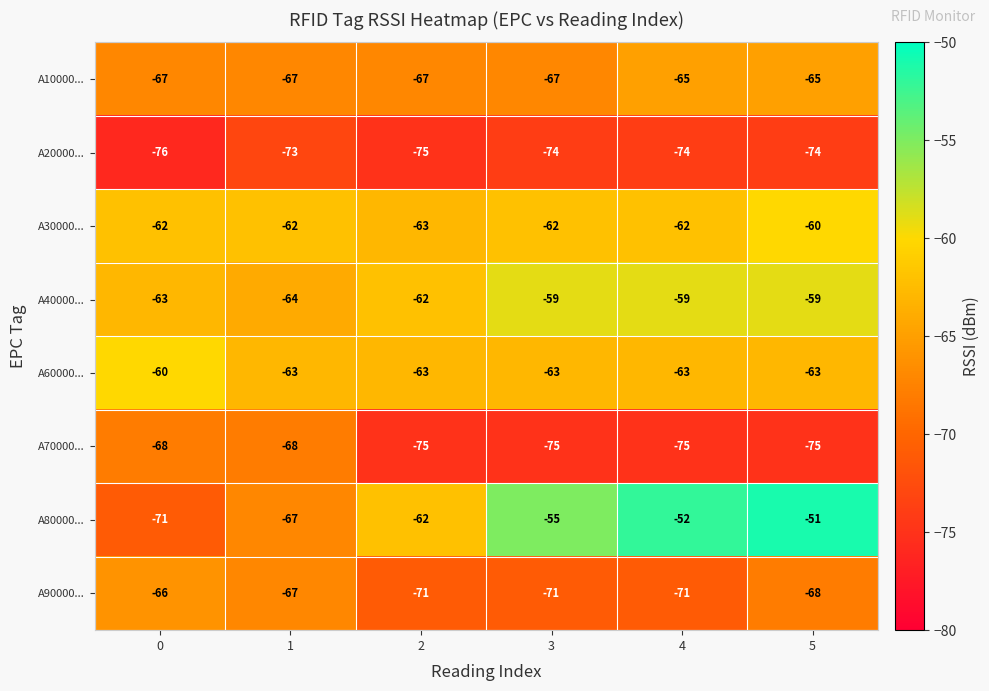

The A30000... series shows -15 at 1. True or false?

False